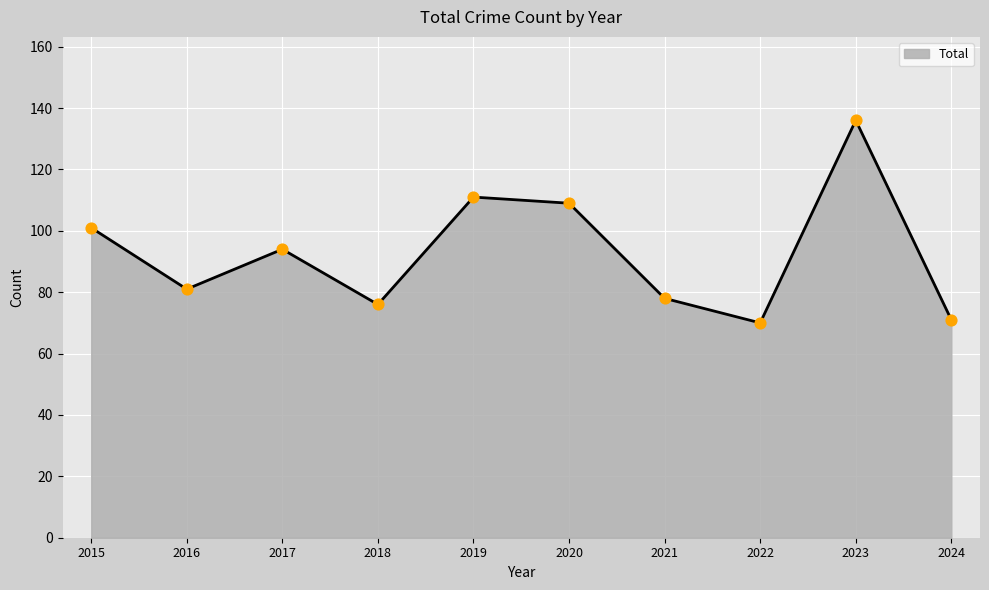

Approximately how many times larger is the value at 2022 compared to 2019?

0.6